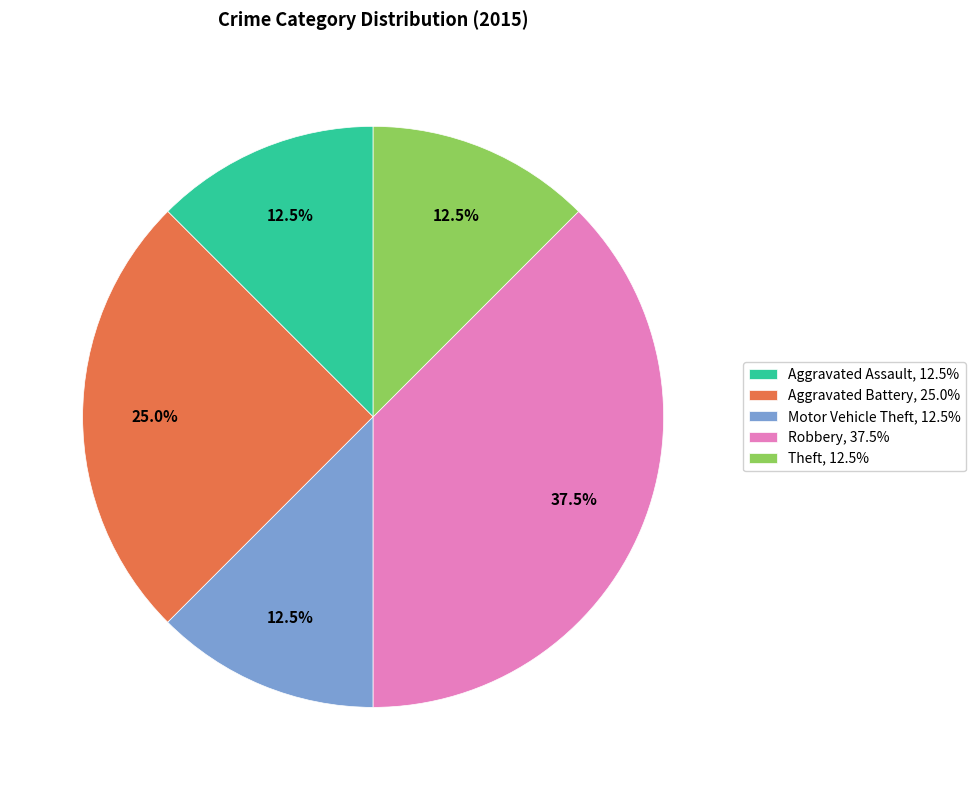

Is it true that Aggravated Battery is 19% of the pie?

False